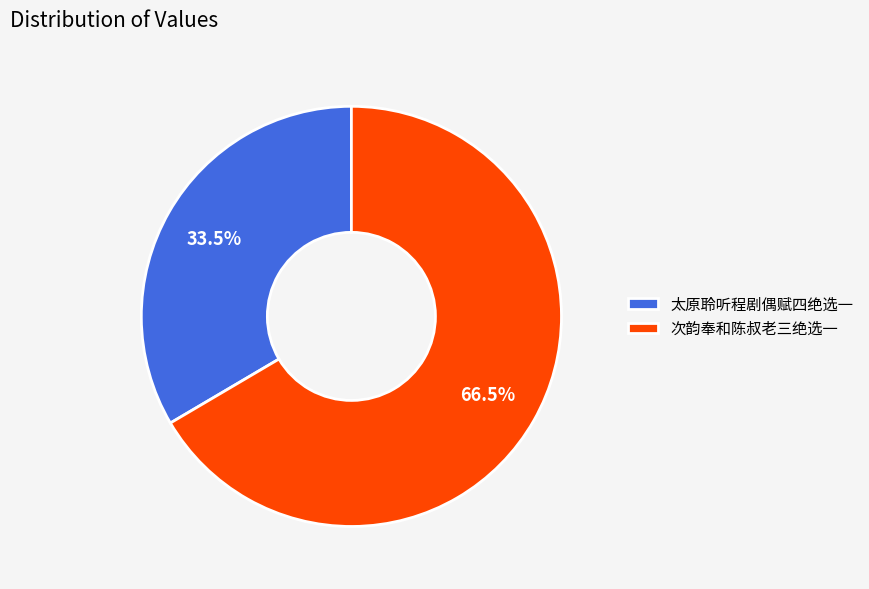

Is the sum of 次韵奉和陈叔老三绝选一 and 太原聆听程剧偶赋四绝选一 greater than half?

Yes